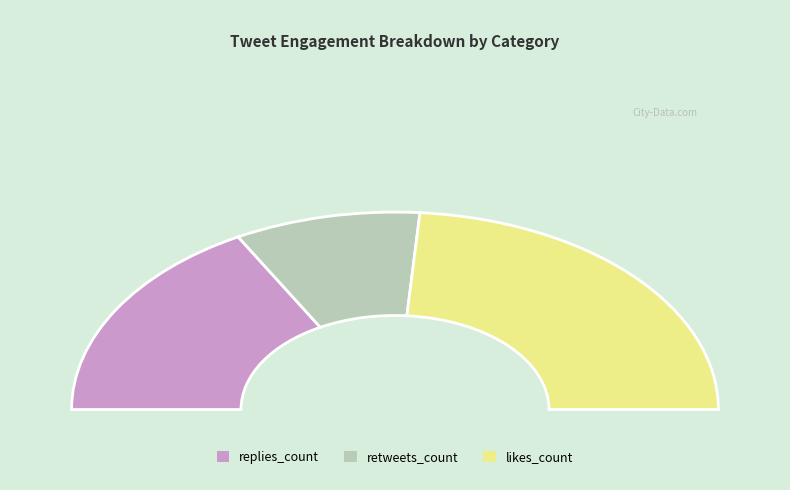

Does 10 account for over 50% of the chart?

No